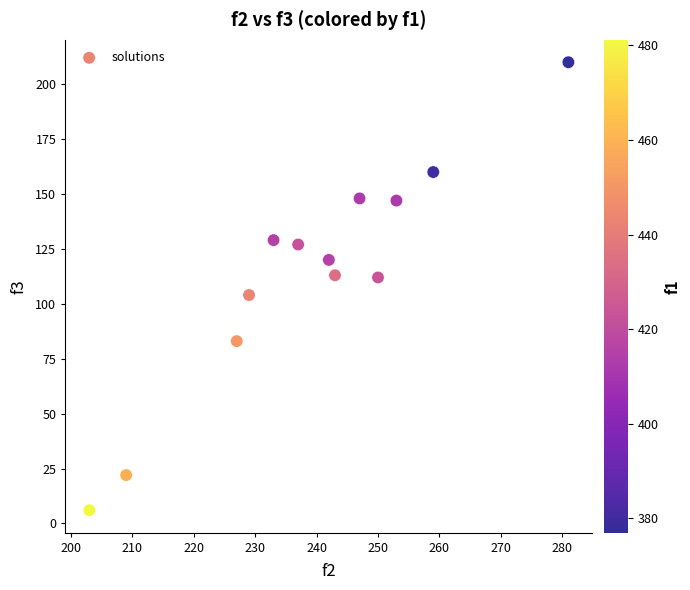

What is the range of X values (max minus min)?

78